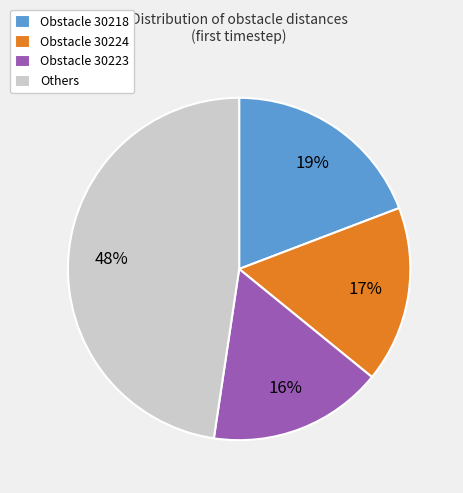

Approximately how many times larger is the value at Obstacle 30224 compared to Obstacle 30218?

0.9